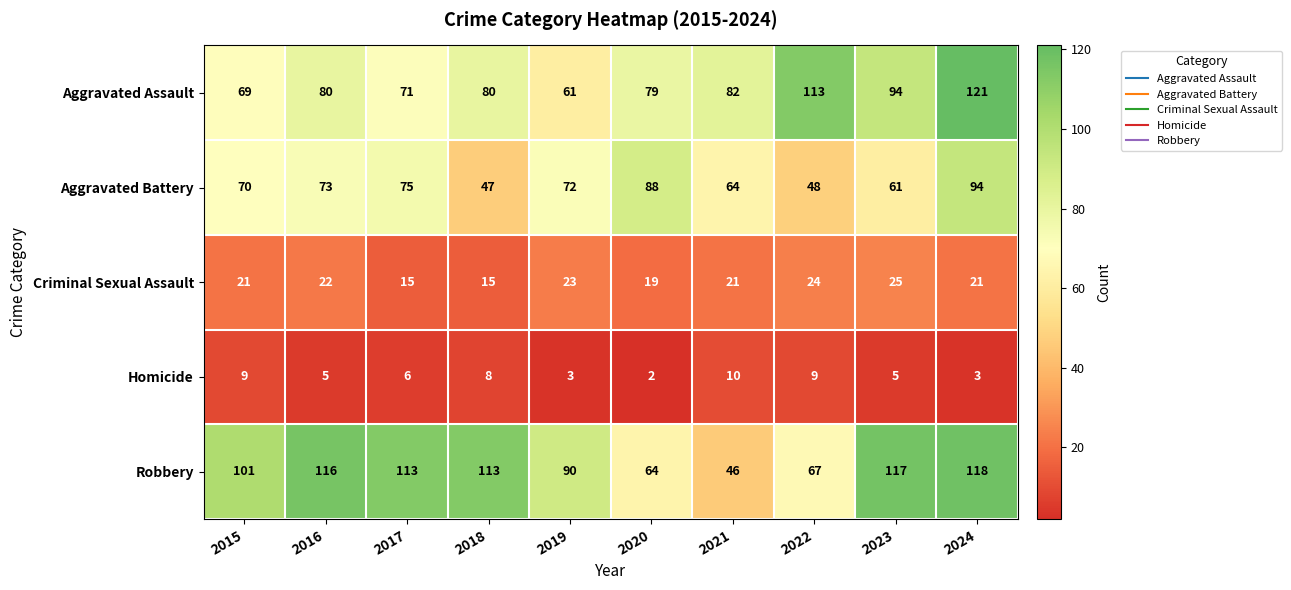

What is the sum of the Aggravated Battery values at 2016 and 2024?

167